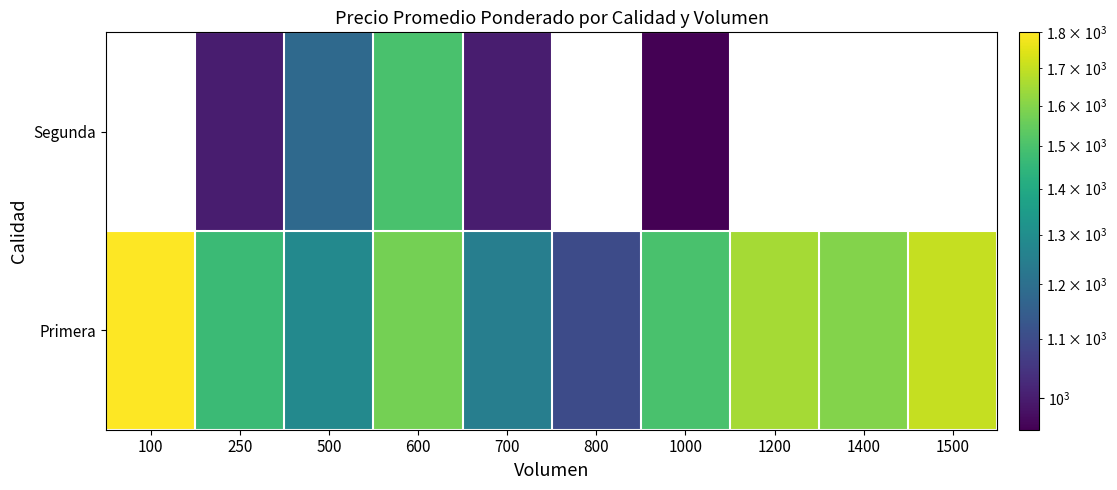

How many values in the Primera series are below 1575?

5